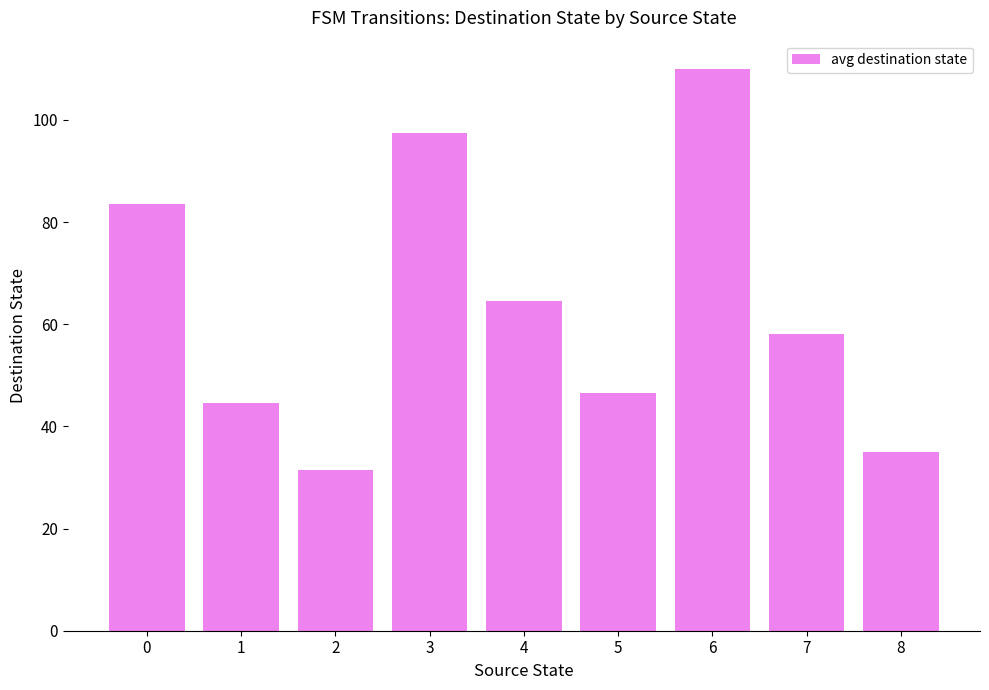

What is the difference between the maximum and minimum values?

78.5